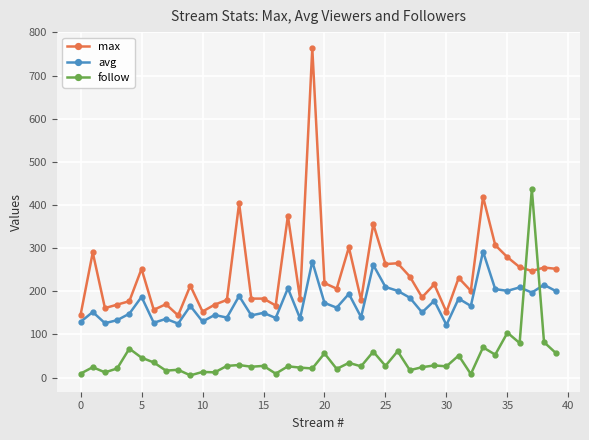

How many data points in max are less than 216?

20